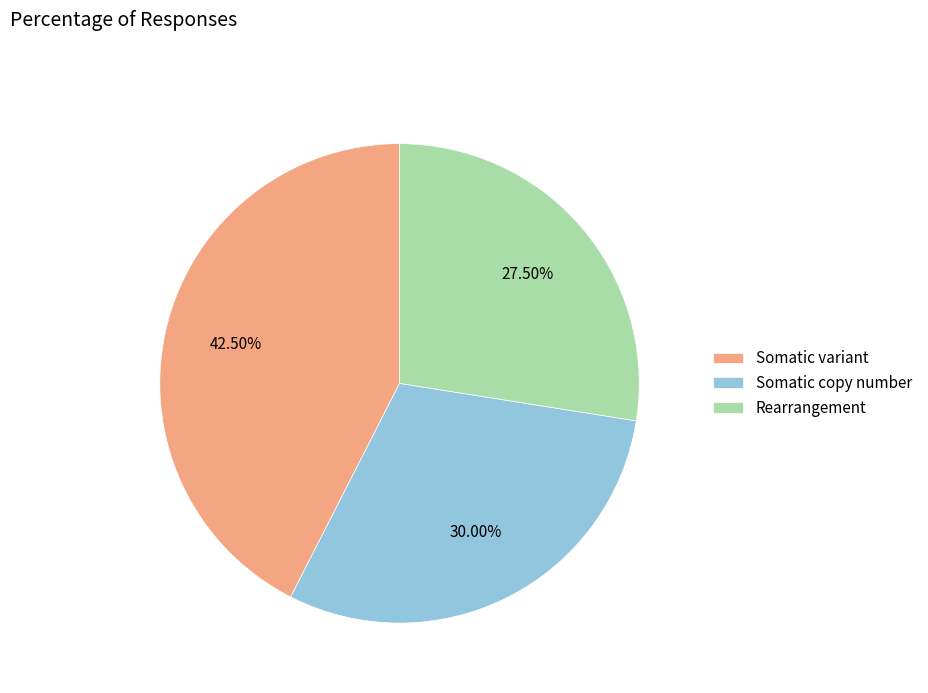

Is there any slice that represents more than half of the pie?

No